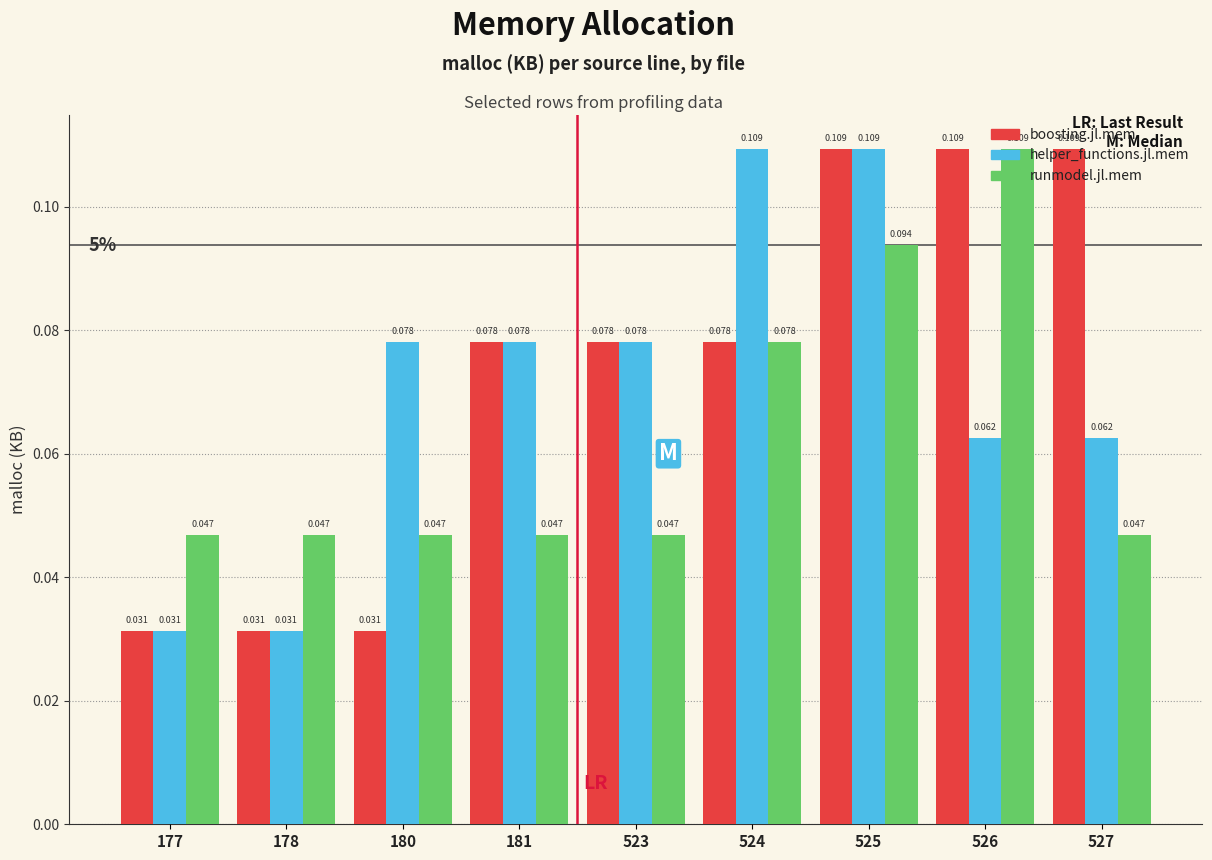

Rank the series by their average value, from lowest to highest.

runmodel.jl.mem, helper_functions.jl.mem, boosting.jl.mem